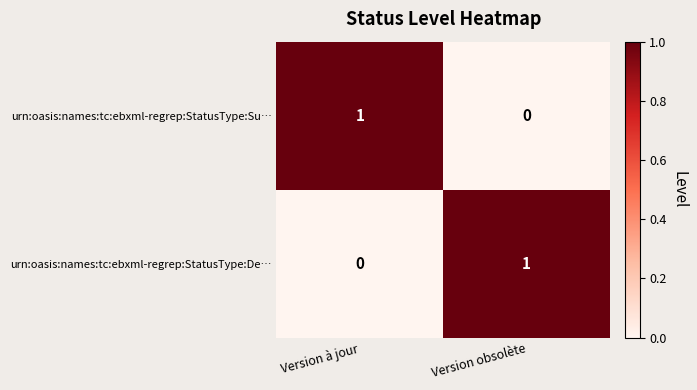

Is it true that urn:oasis:names:tc:ebxml-regrep:StatusType:Su… equals 1 at Version obsolète?

False